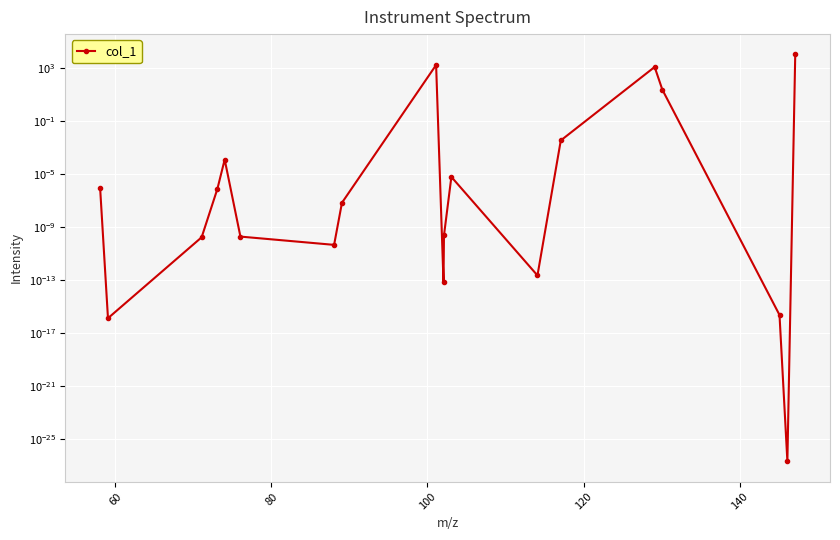

Reading right to left, transcribe all the data shown in this chart.

10000.0	0.0	0.0	22.2	1138.4	0.0	0.0	0.0	0.0	0.0	1610.2	0.0	0.0	0.0	0.0	0.0	0.0	0.0	0.0